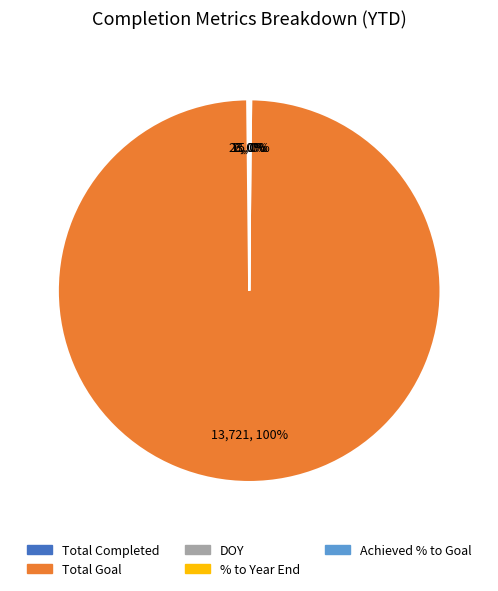

What is the largest slice in the pie chart?

Total Goal